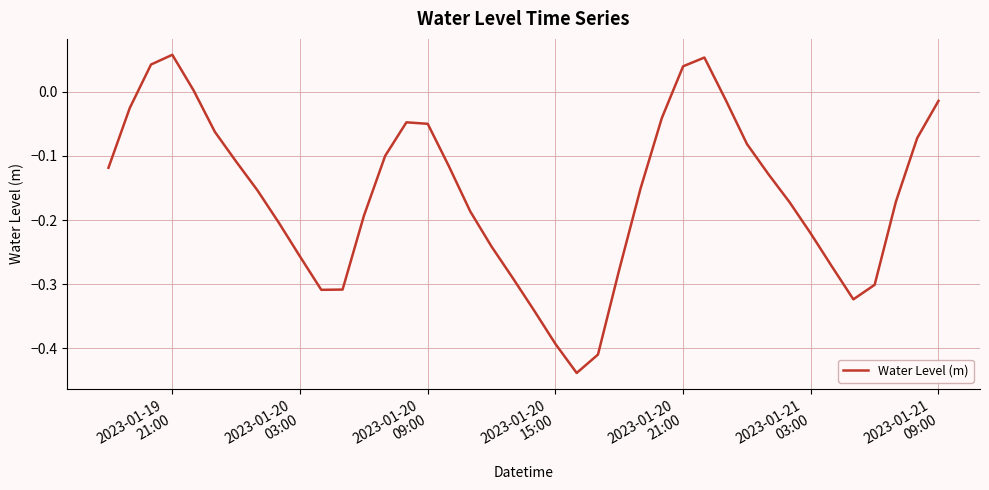

What is the sum of all values?

-6.4